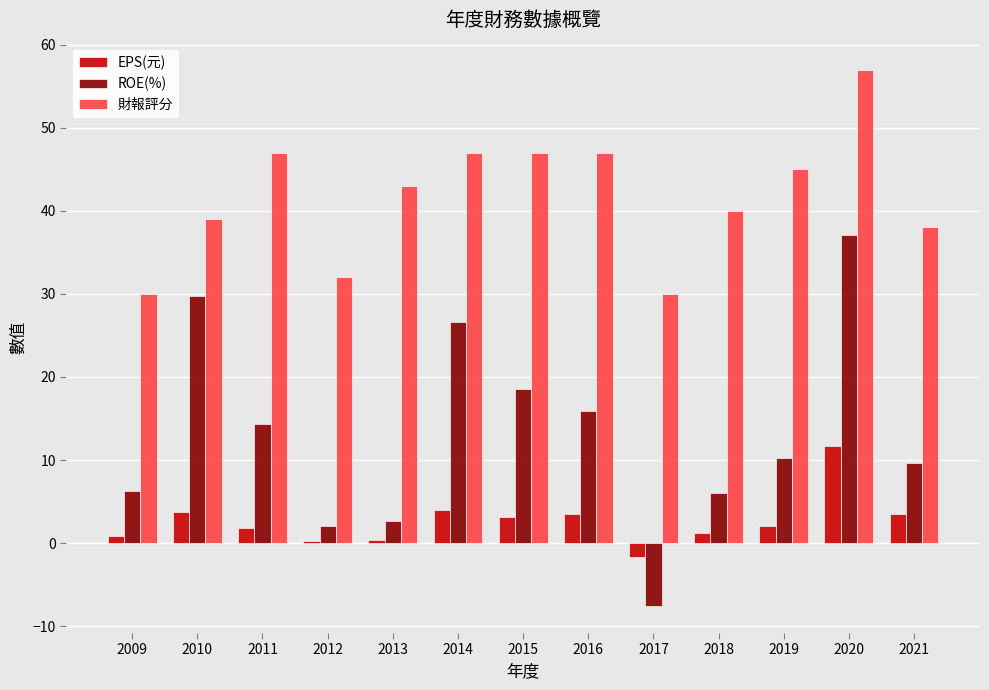

What is the average value of the ROE(%) series?

13.2